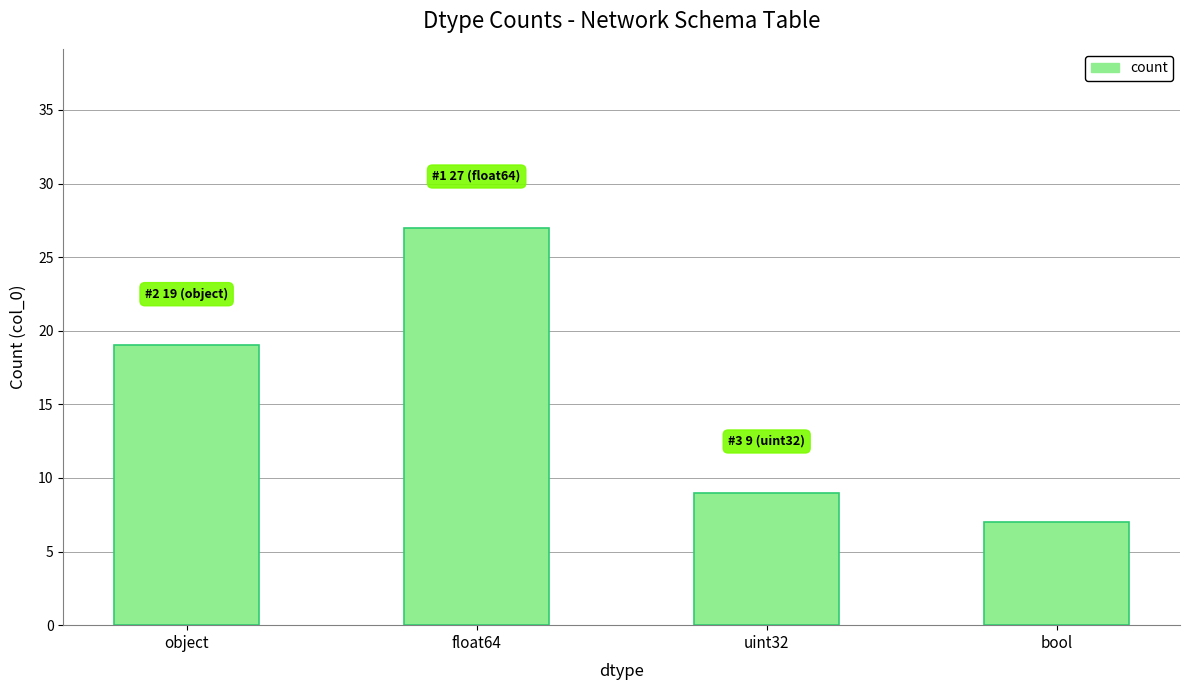

What position from the right is bool?

1